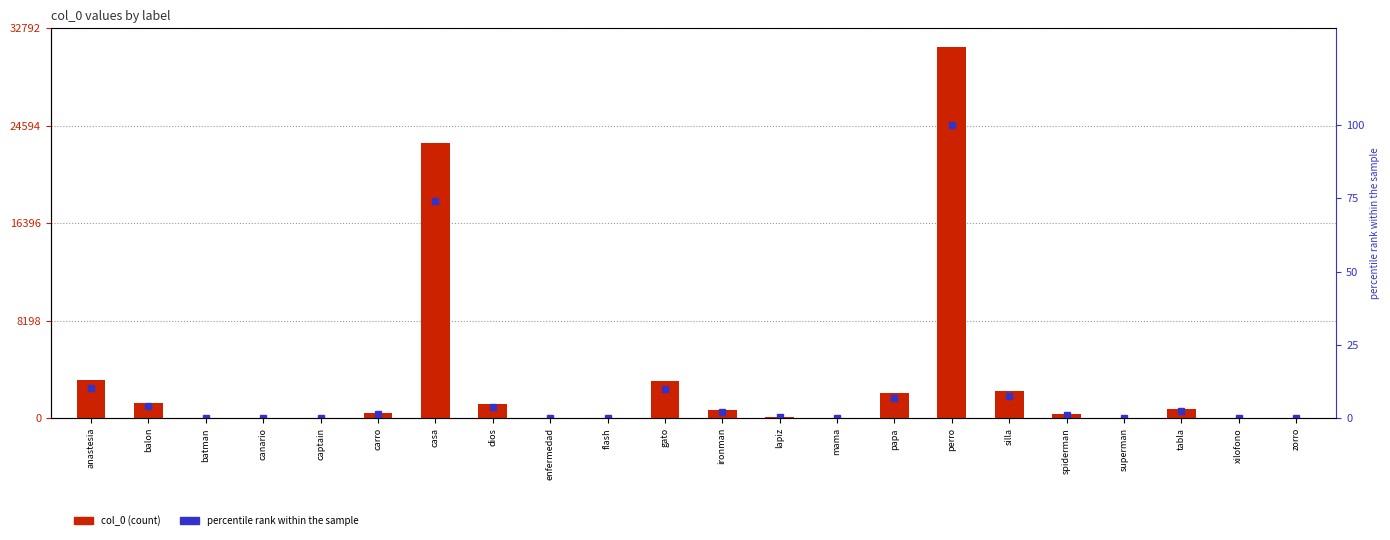

Is it true that col_0 equals 4.1 at enfermedad?

False